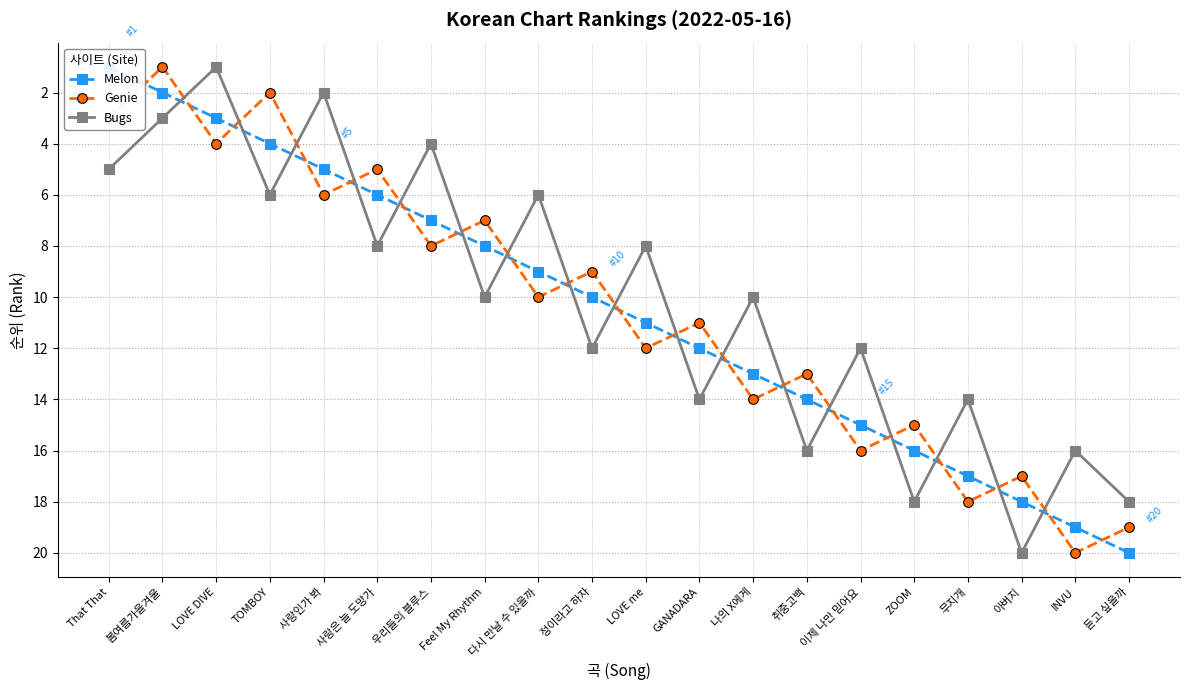

Which category has the highest value across all series?

듣고 싶을까